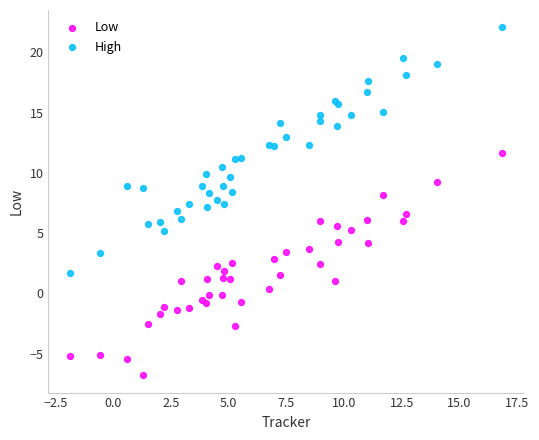

Which series has the widest spread of Y values?

High